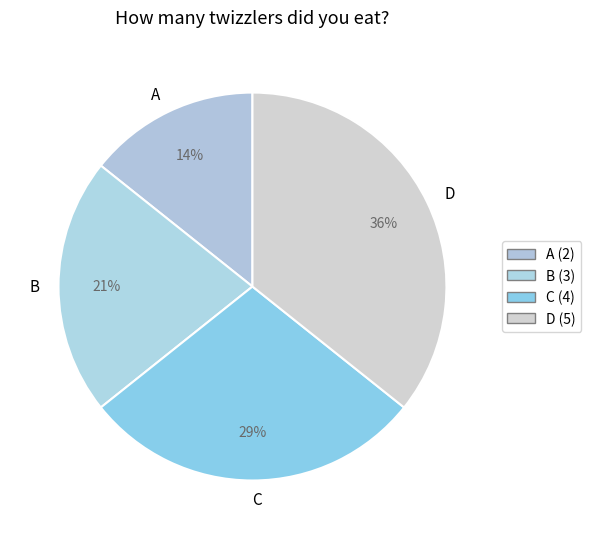

To the nearest percent, what is the combined percentage of A and C?

43%